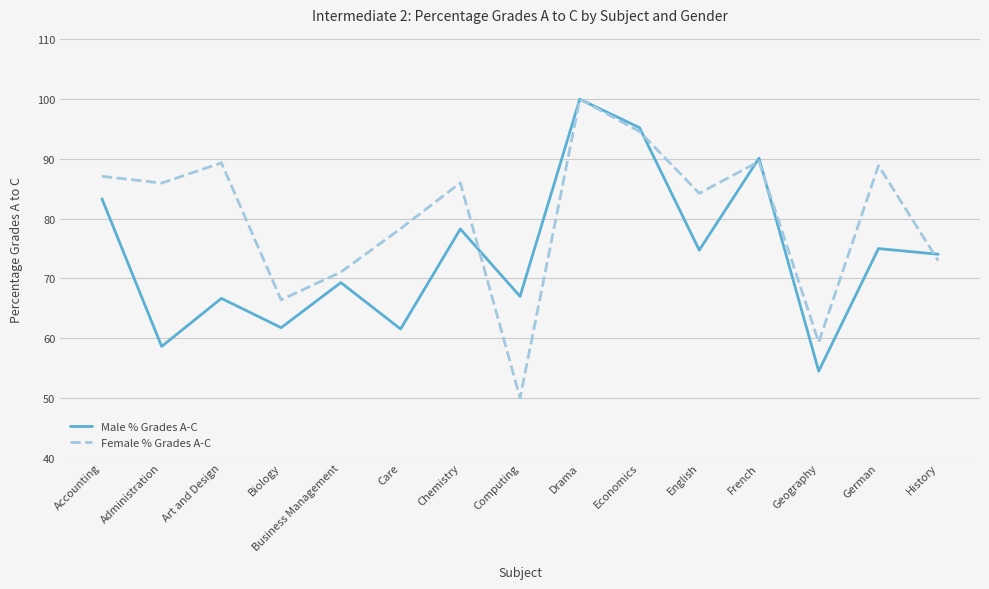

Between English and Geography, which series saw the biggest shift?

Female % Grades A-C